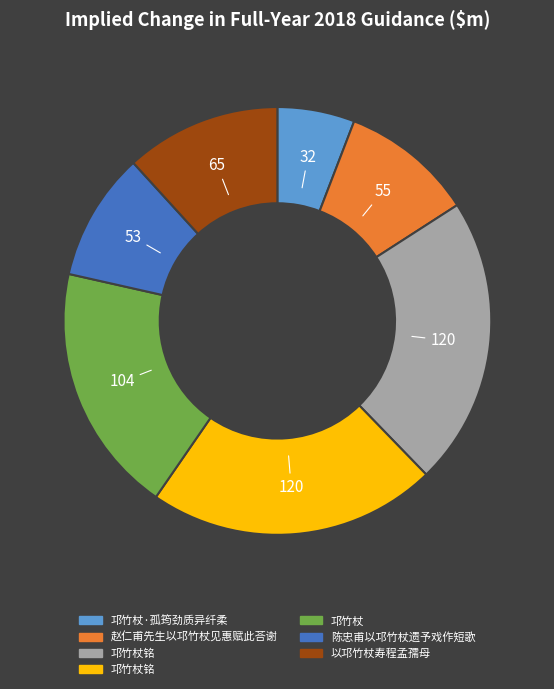

Does any single category account for the majority?

No